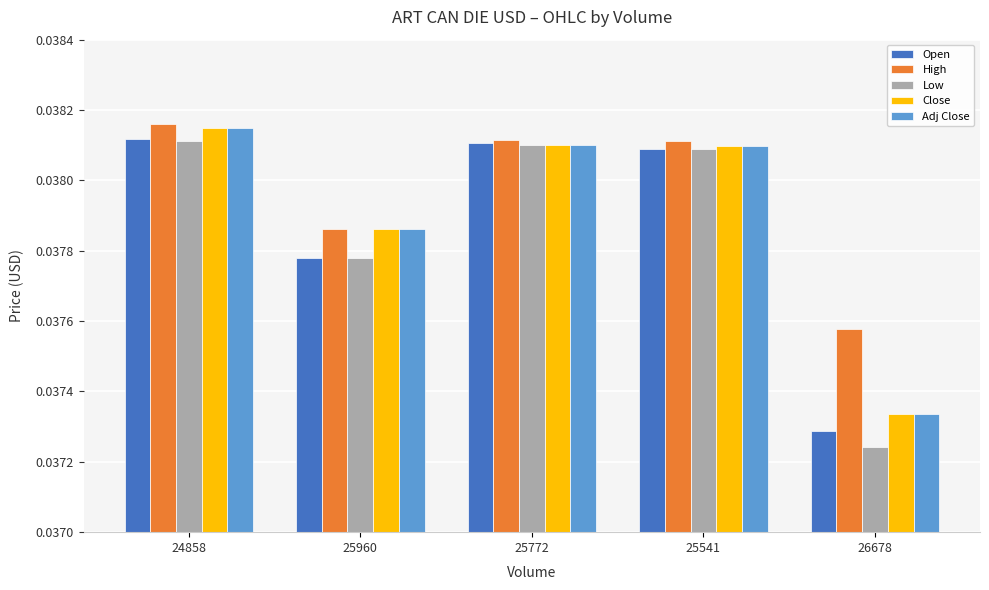

Count the number of data series in this chart.

5